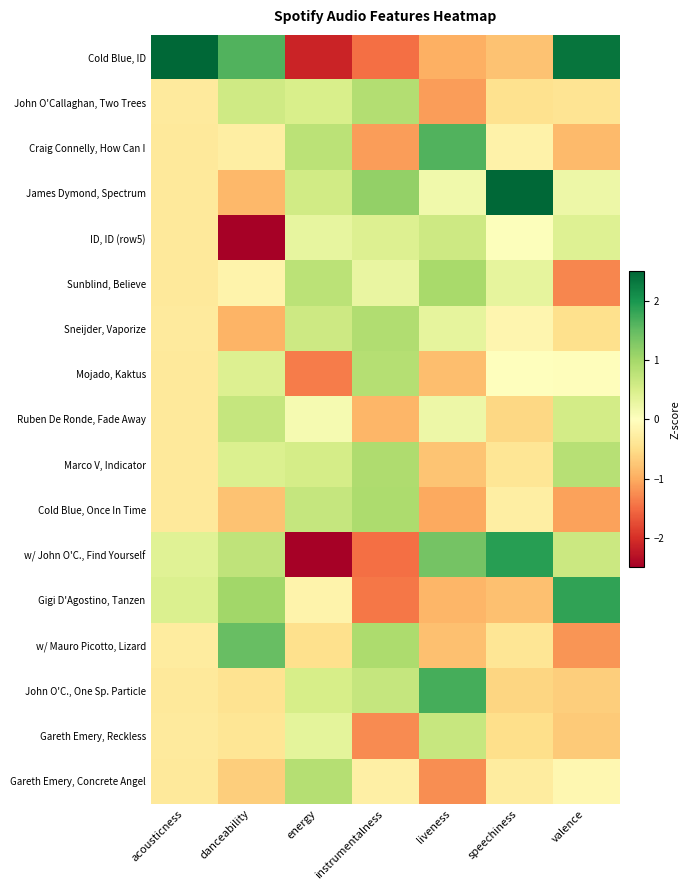

Which series has the largest range (max minus min)?

Cold Blue, ID